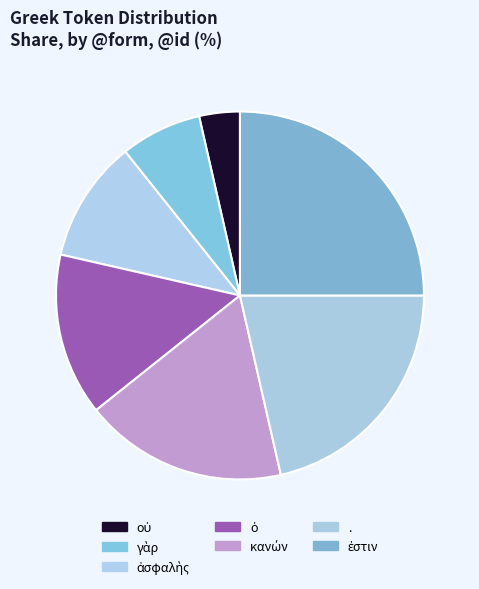

How many slices are in this pie chart?

7